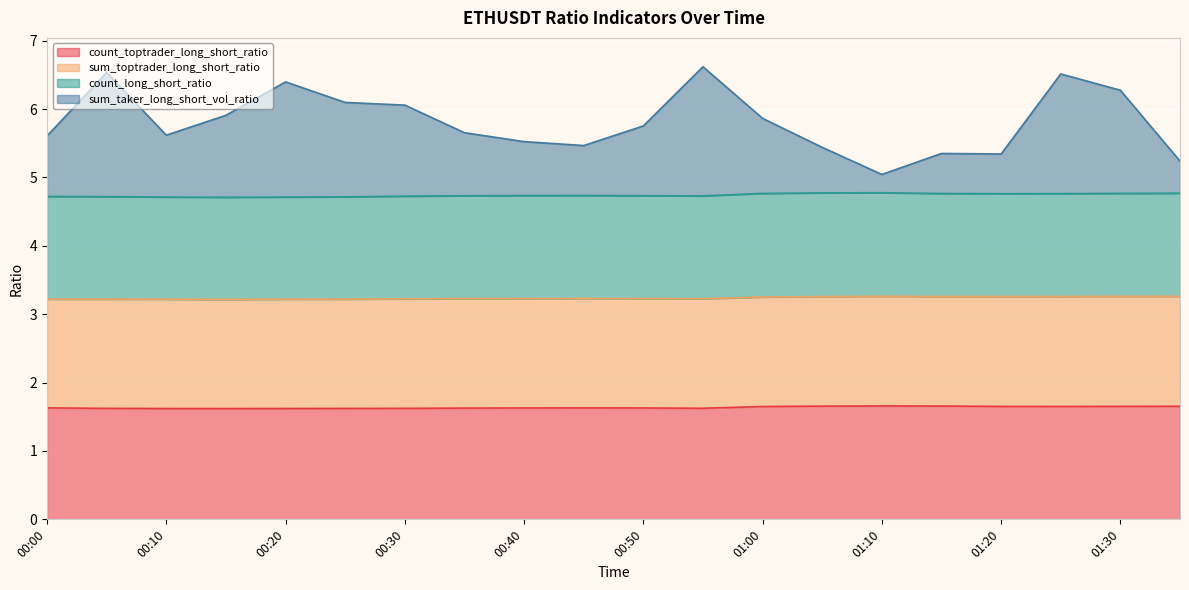

Is the value of sum_taker_long_short_vol_ratio at 01:30 greater than the value of count_toptrader_long_short_ratio at 00:40?

Yes